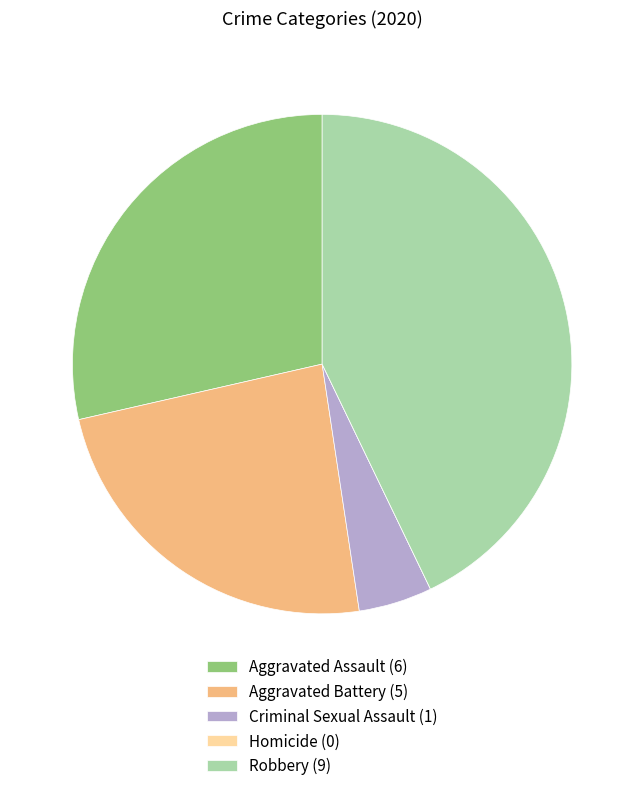

What is the largest slice in the pie chart?

Robbery